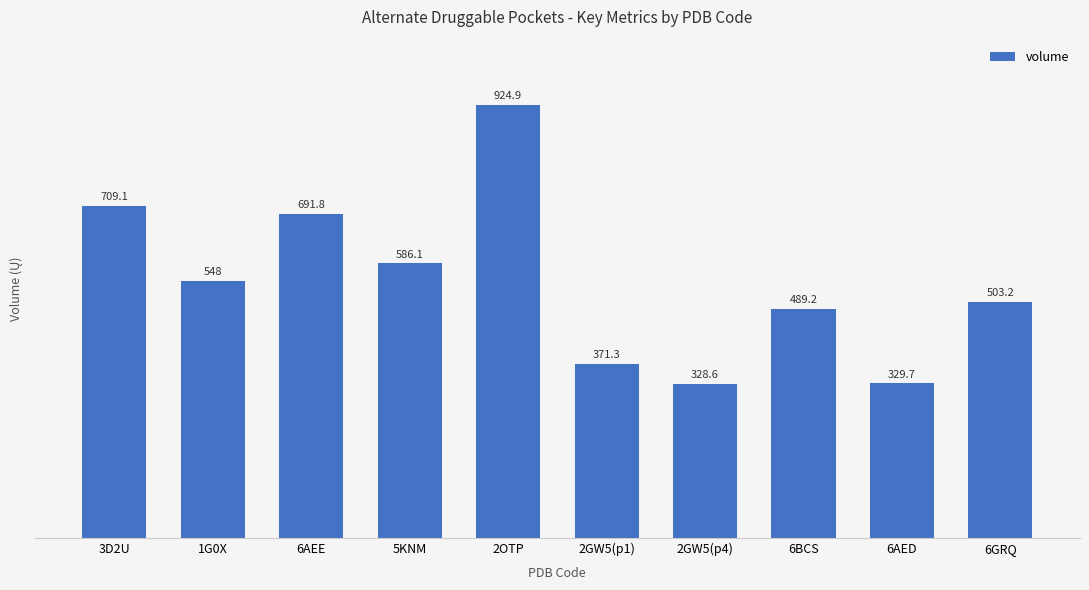

List the labels in order of value, smallest first.

2GW5(p4), 6AED, 2GW5(p1), 6BCS, 6GRQ, 1G0X, 5KNM, 6AEE, 3D2U, 2OTP